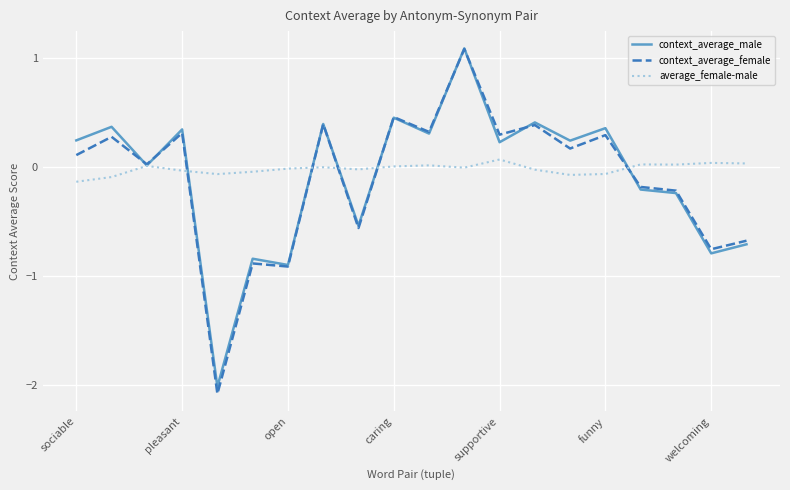

What is the difference between the second highest and second lowest values in the context_average_female series?

1.4